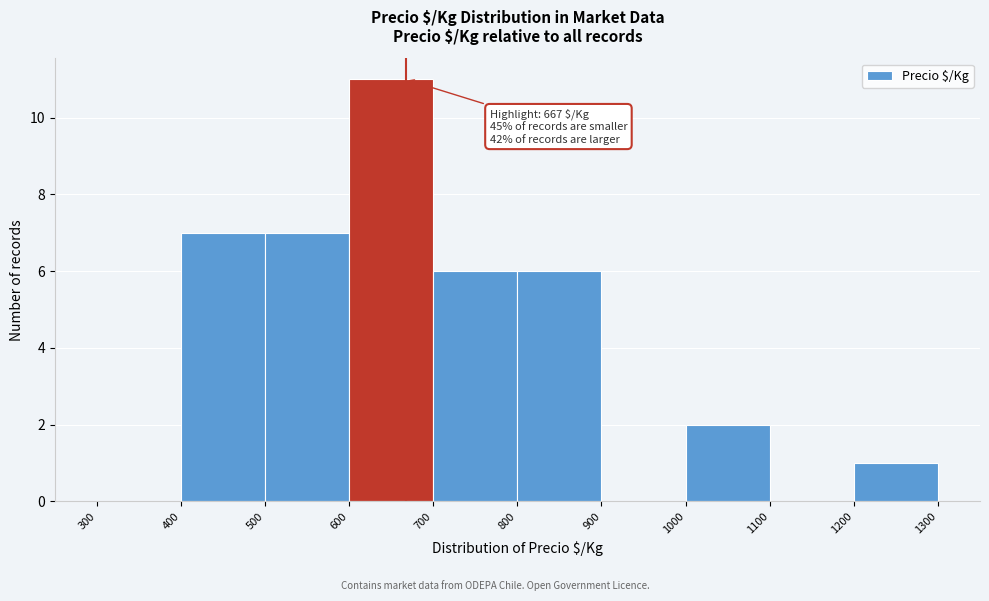

Over which range of the x-axis is the bar tallest?

600 to 700